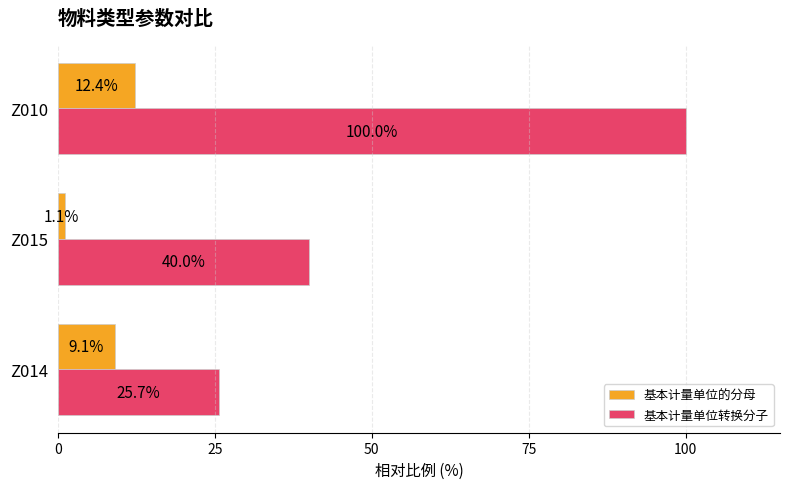

At which label is 基本计量单位转换分子 closest to 62?

Z015